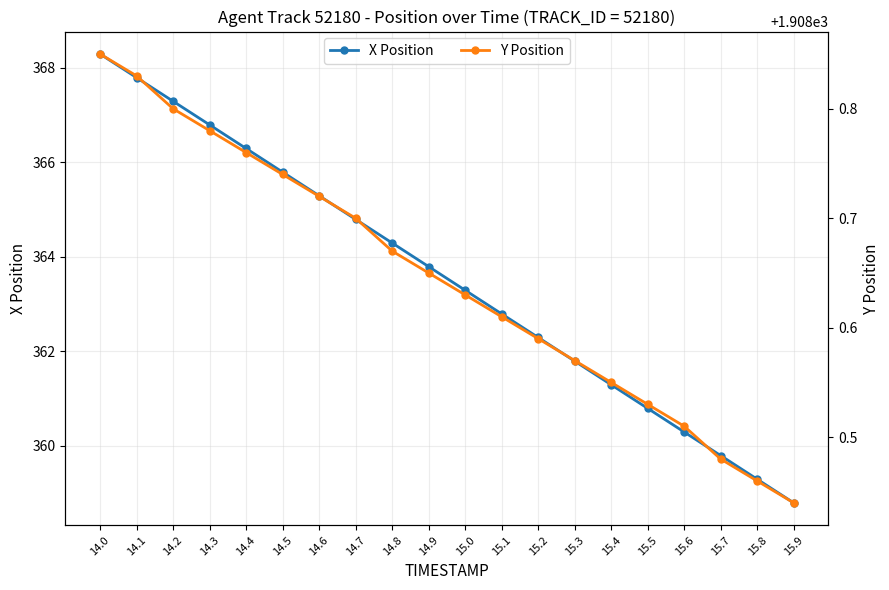

At which category does the chart reach its peak across all series?

14.0